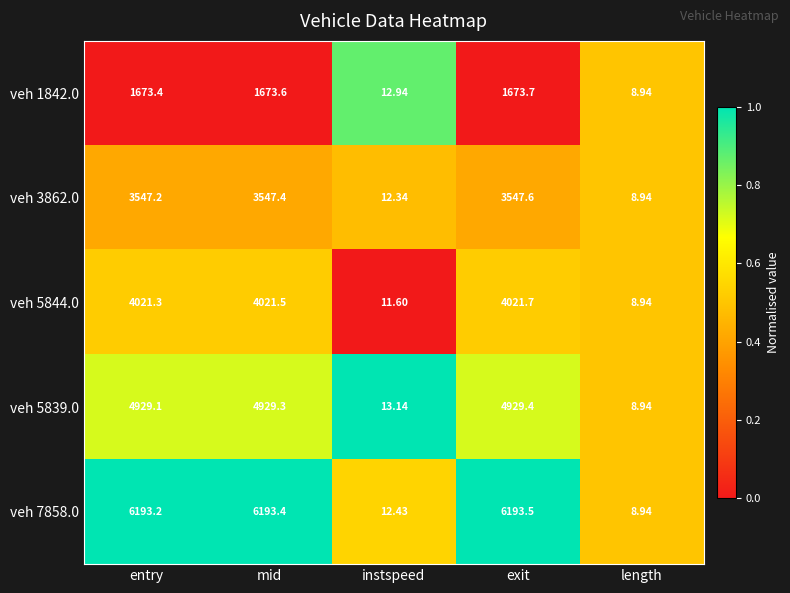

Where does the veh 7858.0 series first go above 6193?

entry